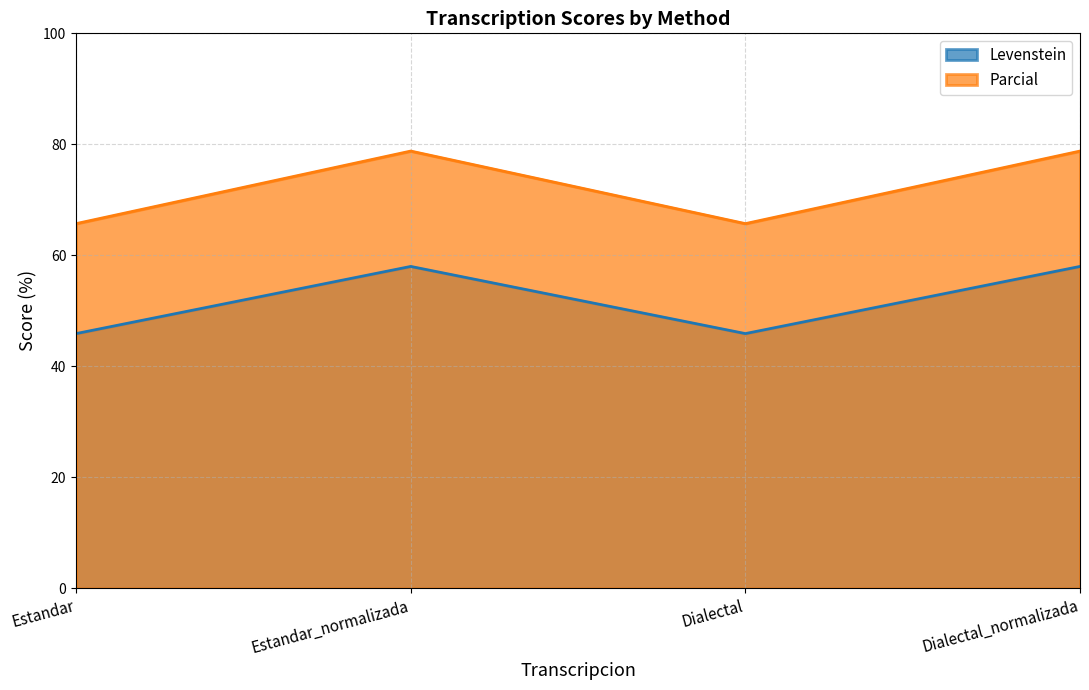

At which category does Levenstein reach its first local peak?

Estandar_normalizada